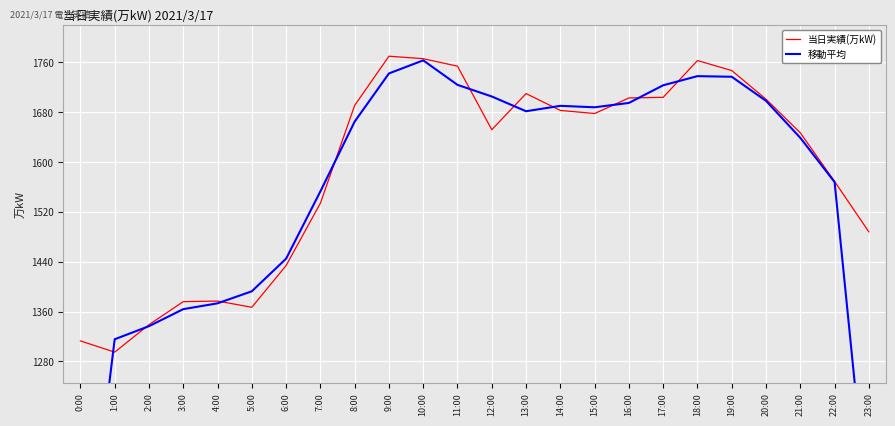

Is this an area chart (filled region under the line)?

No